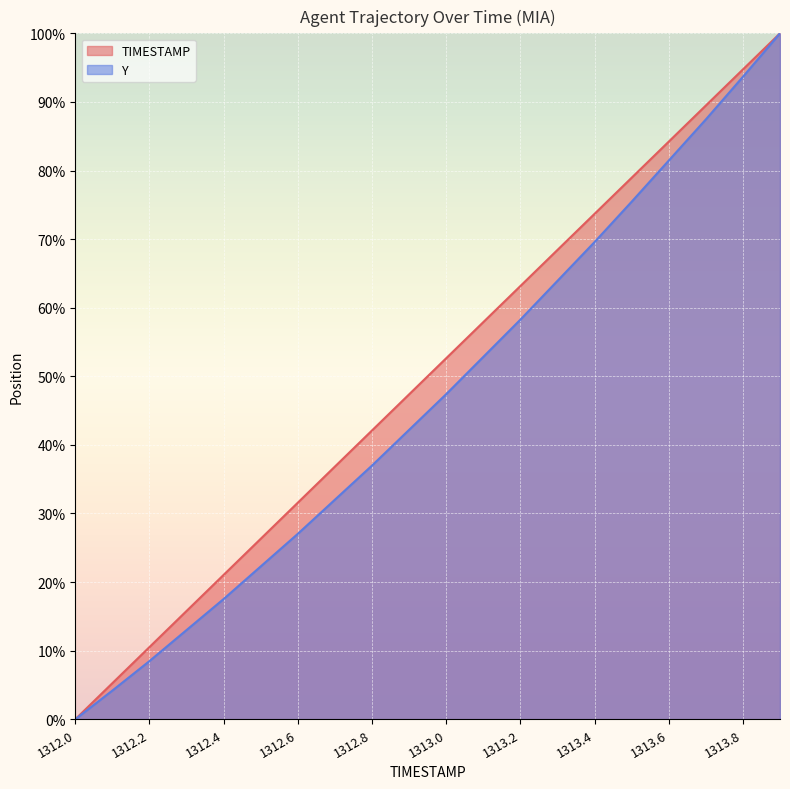

Reading left to right, transcribe all the data shown in this chart.

TIMESTAMP: 0.0	5.3	10.5	15.8	21.1	26.3	31.6	36.8	42.1	47.4	52.6	57.9	63.2	68.4	73.7	78.9	84.2	89.5	94.7	100.0
Y: 0.0	4.2	8.5	13.0	17.5	22.3	27.0	32.0	37.0	42.2	47.4	52.8	58.3	63.9	69.6	75.5	81.4	87.4	93.7	100.0